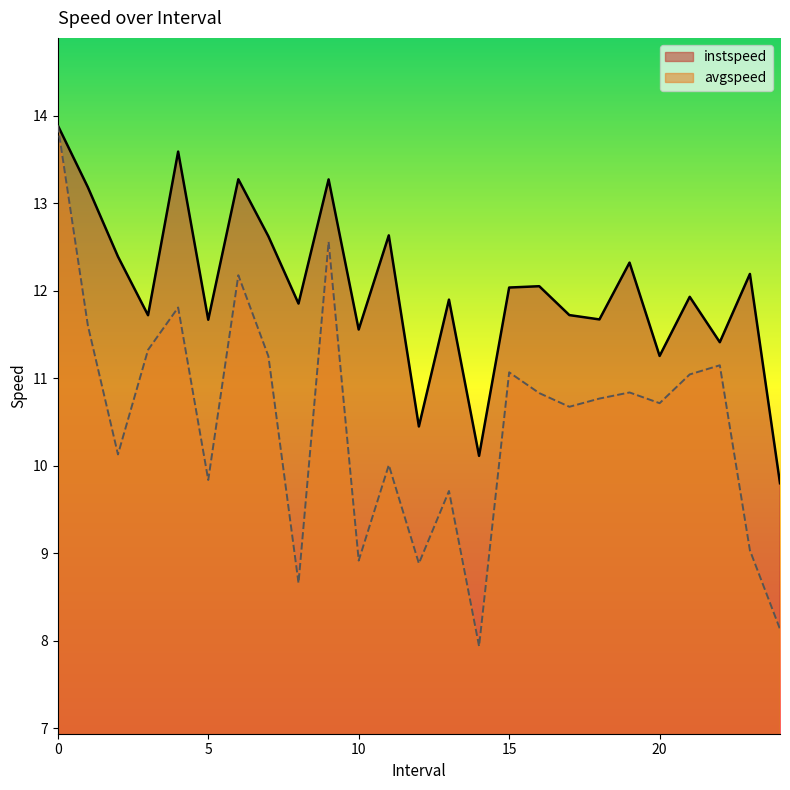

Which has a higher value, 19 or 15?

19